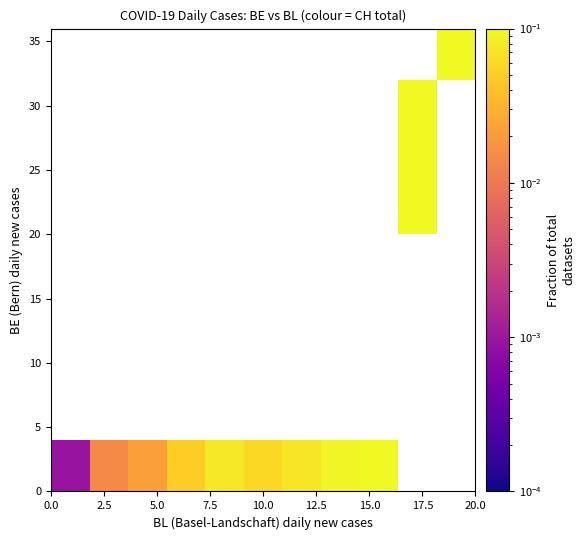

What is the greatest value displayed?

0.1